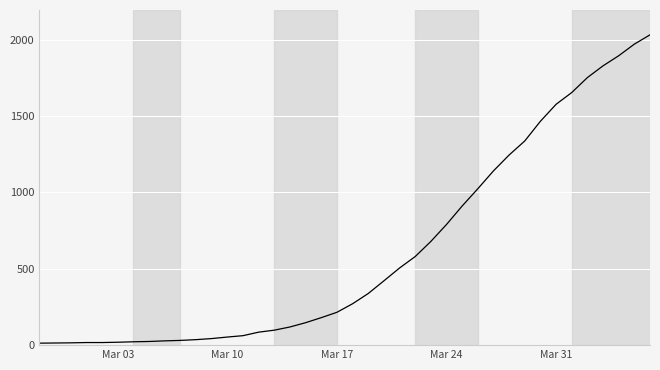

How many categories are shown in the chart?

40